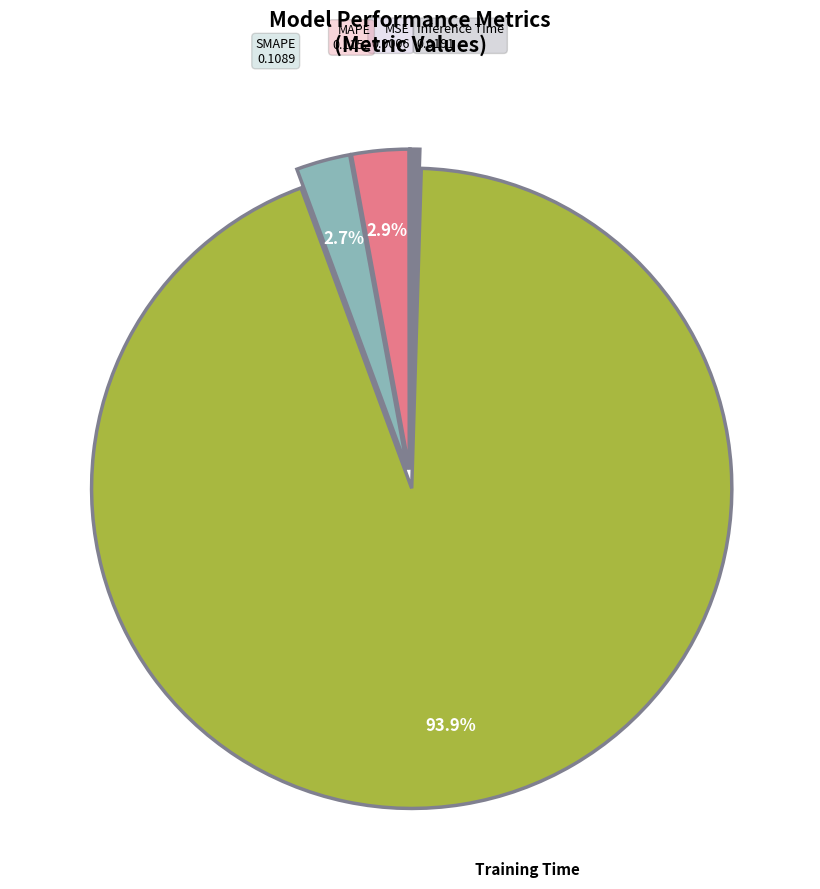

Is there any slice that represents more than half of the pie?

Yes